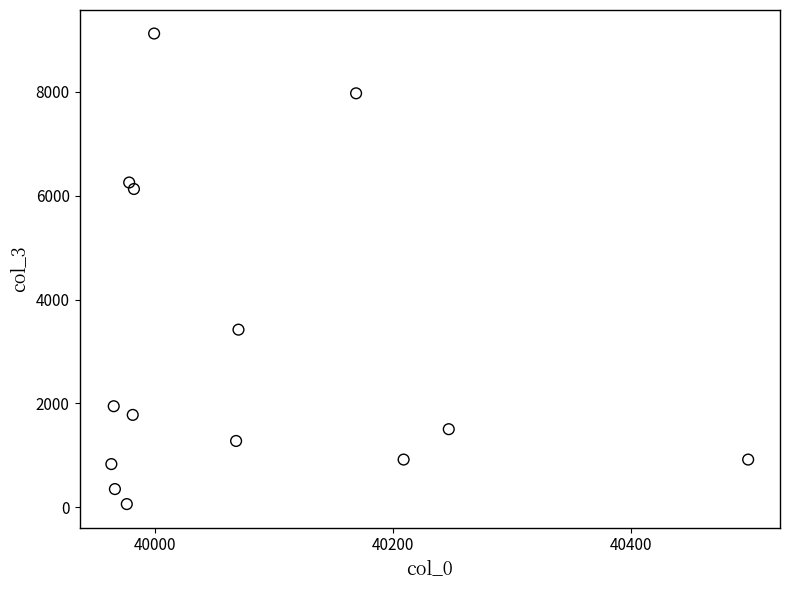

What Y value in the scatter plot is closest to 4592?

3421